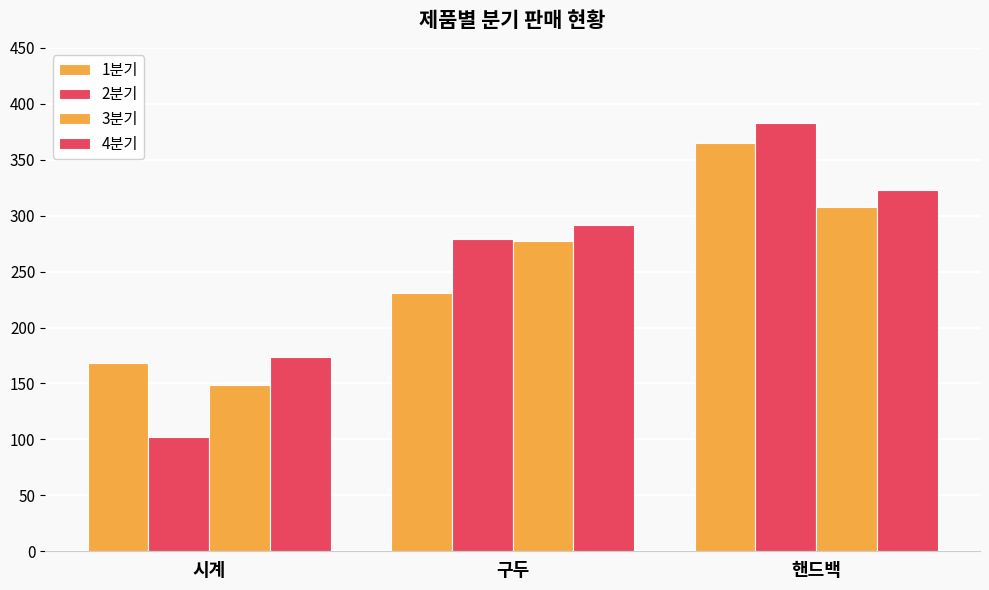

How many data points does each series have?

3